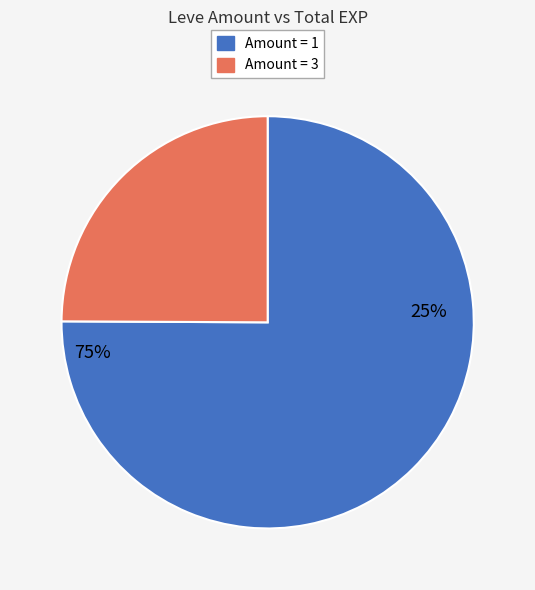

Is the sum of 20 and 32 greater than half?

No